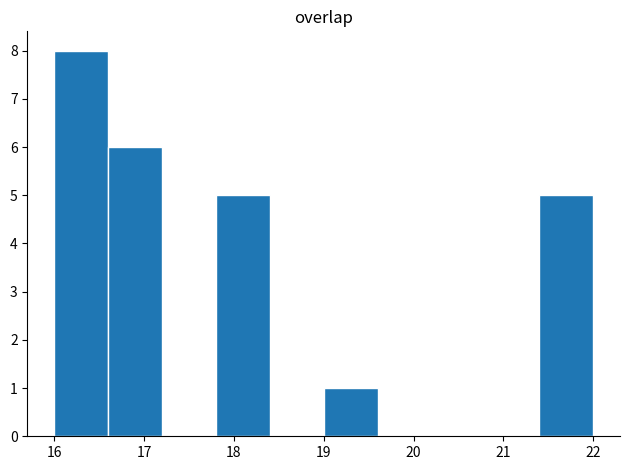

Over which range of the x-axis is the bar tallest?

16.0 to 16.6